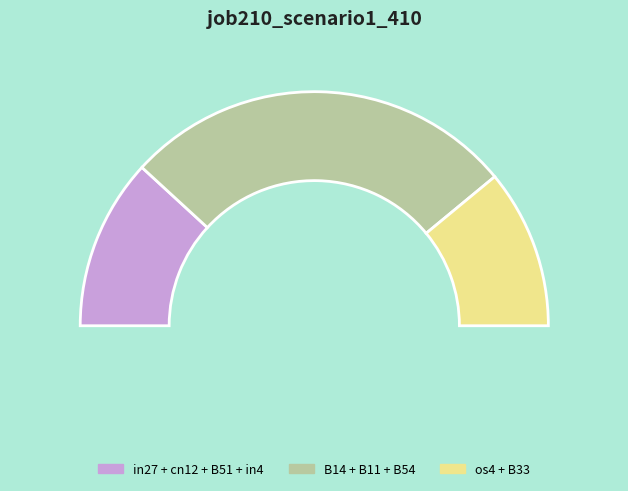

Is it true that B14 is 20% of the pie?

True